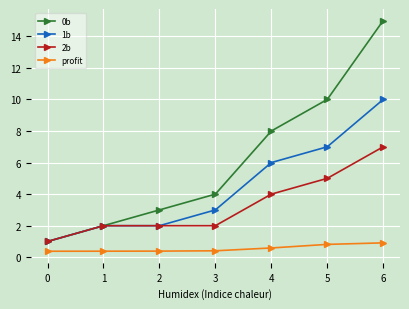

What is the value of the 2b point at the 4th from the left?

2.0